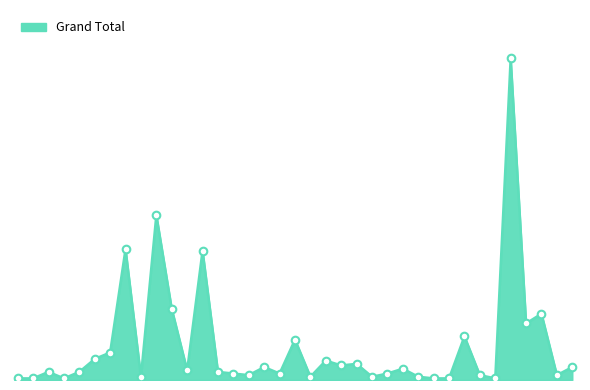

Is this an area chart (filled region under the line)?

Yes